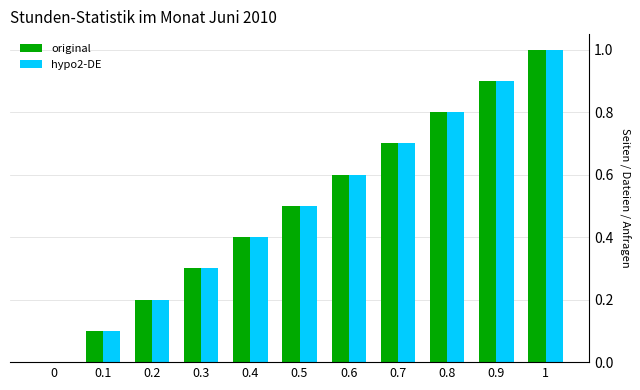

The value of original at 0.5 is 0.9. True or false?

False